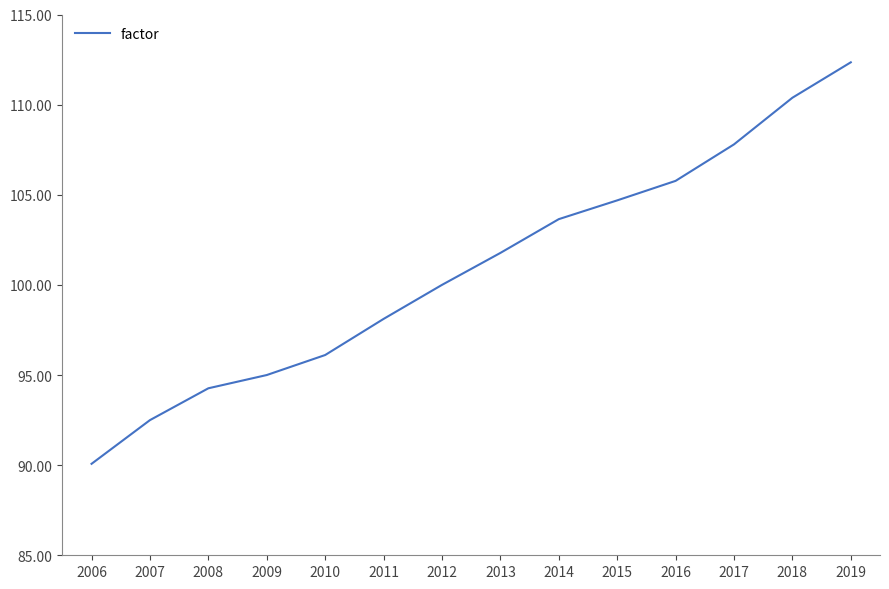

What is the minimum value shown in the chart?

90.1